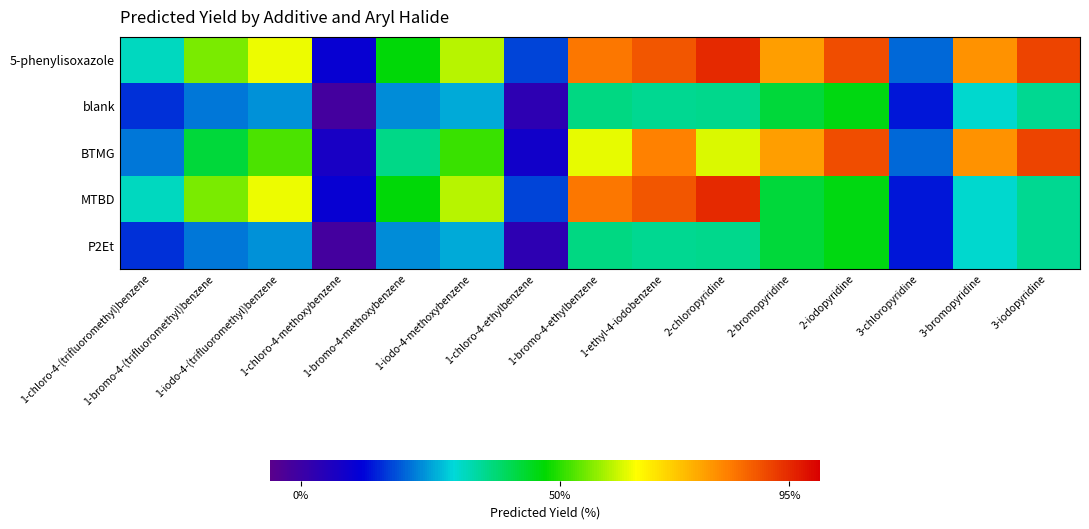

How many categories are shown in the chart?

15